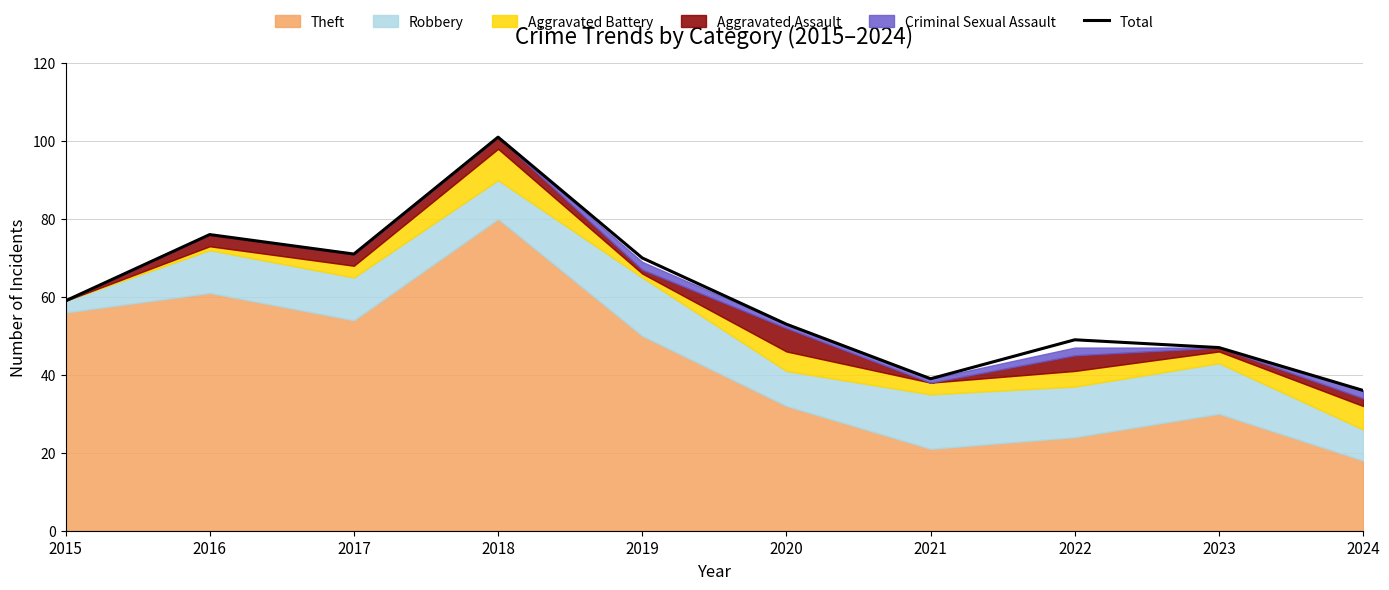

Where is the first local maximum?

2016